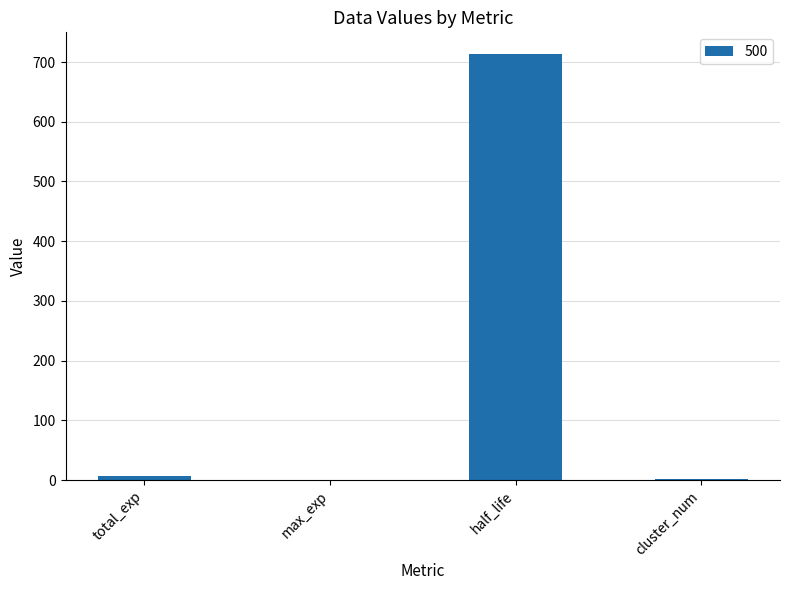

True or false: the data shows 714.0 at half_life.

True